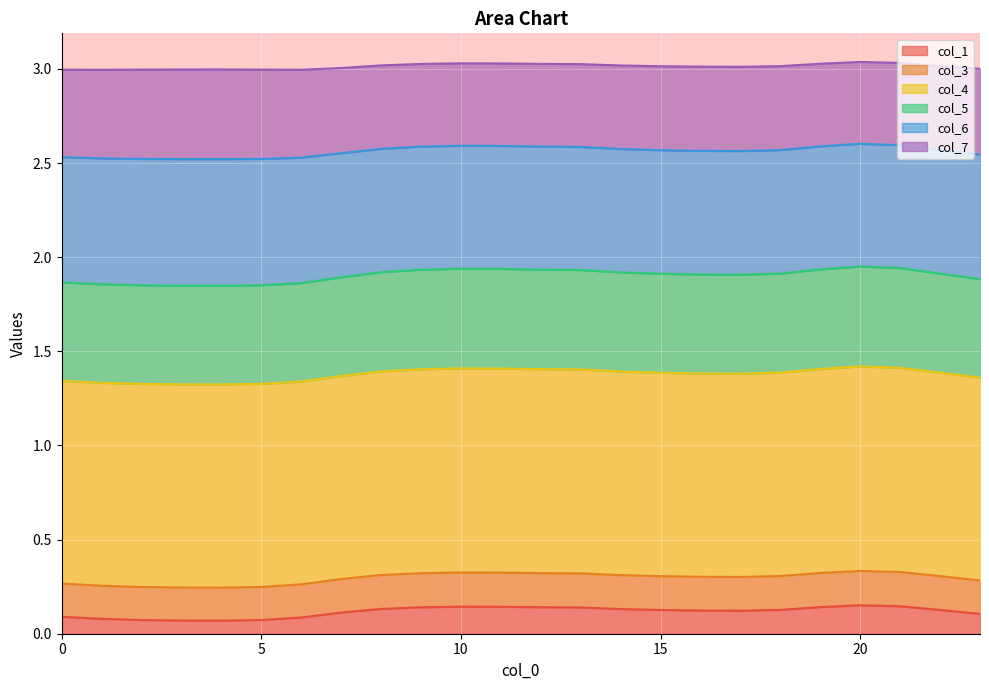

Which category has the lowest value across all series?

4